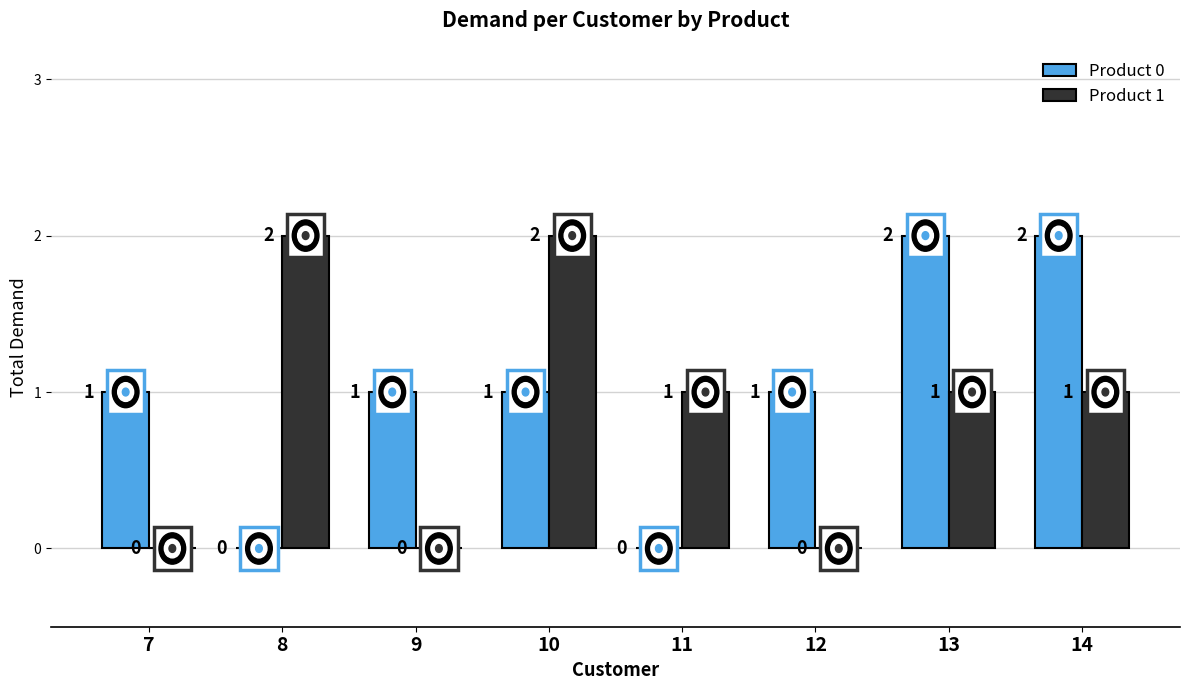

Which series has the largest total across all categories?

Product 0